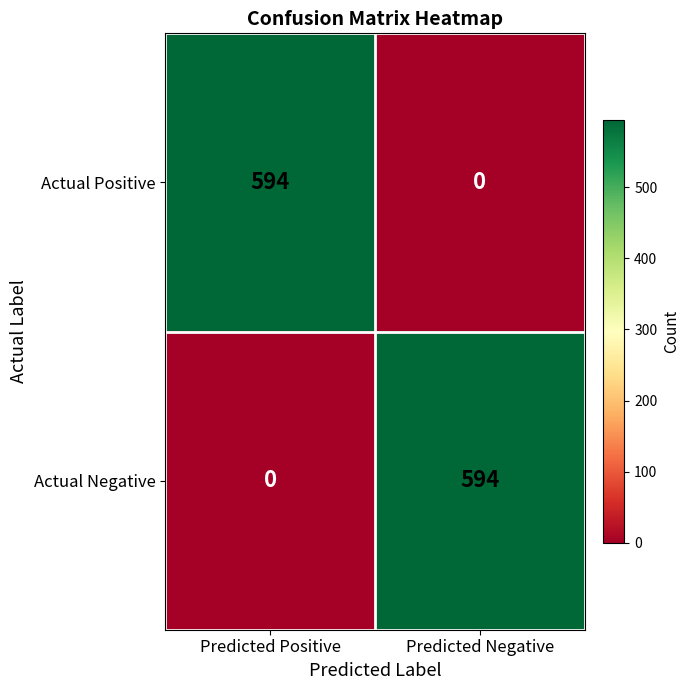

Count the number of data series in this chart.

2